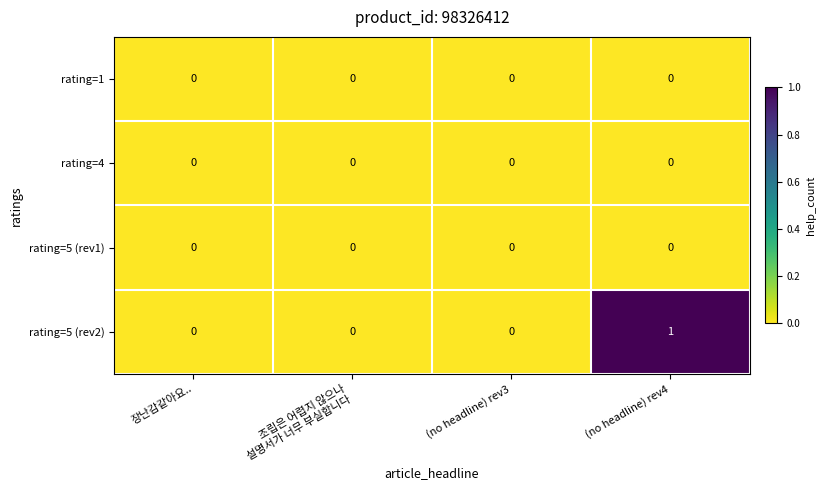

Which series has the widest spread of values?

rating=5 (rev2)